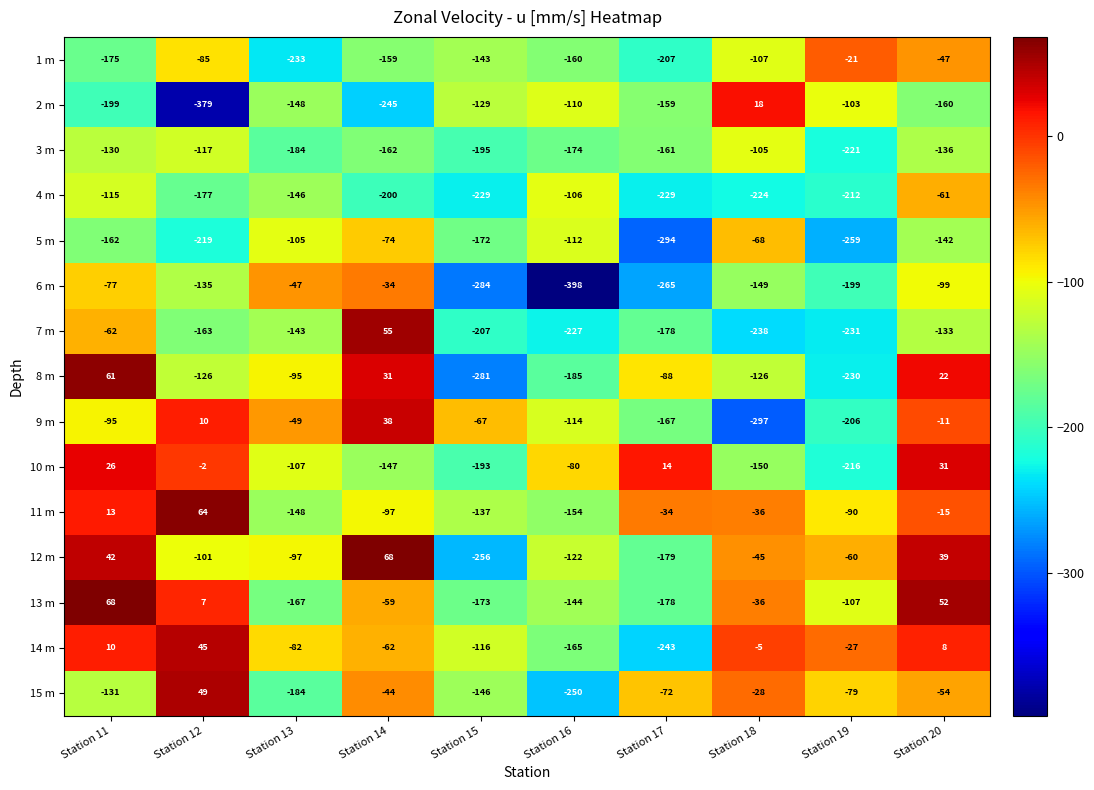

How many values in 15 m are below zero?

9